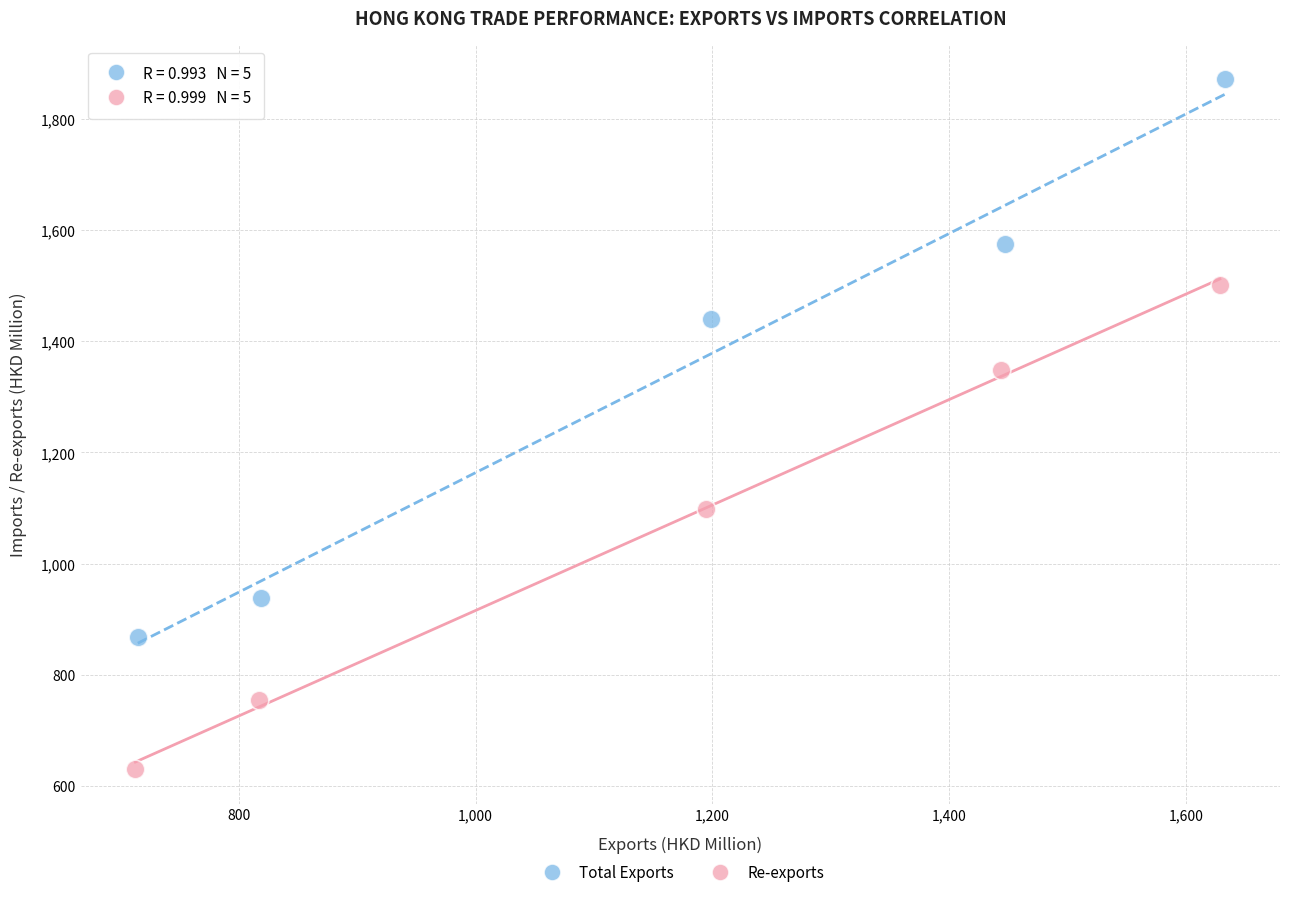

Which series has the widest spread of Y values?

Total Exports